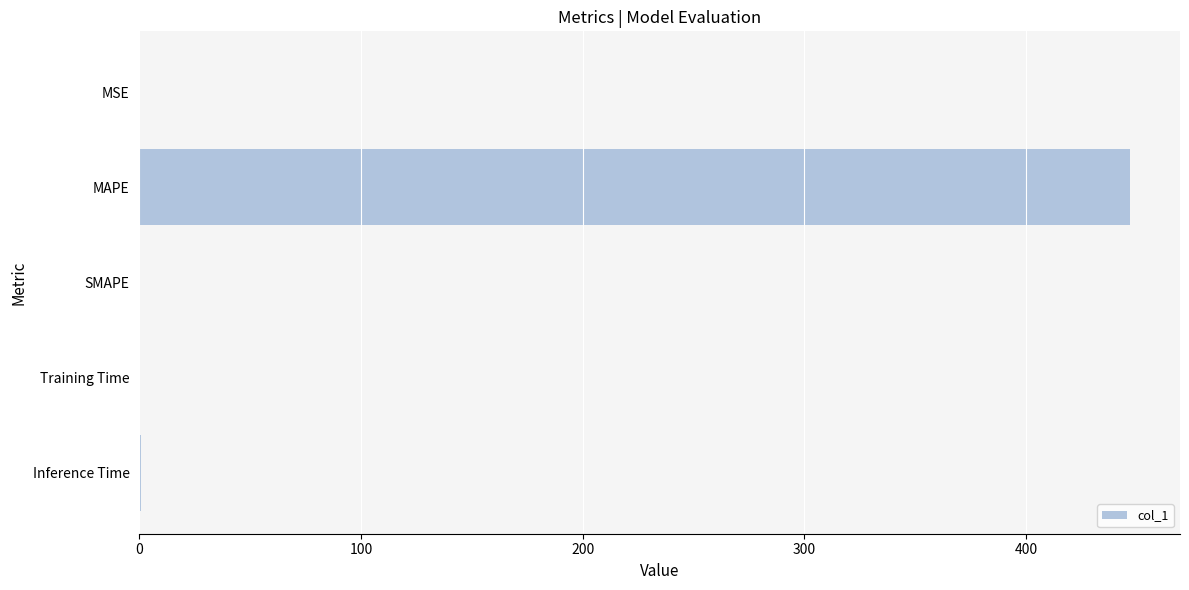

Count the number of data series in this chart.

1